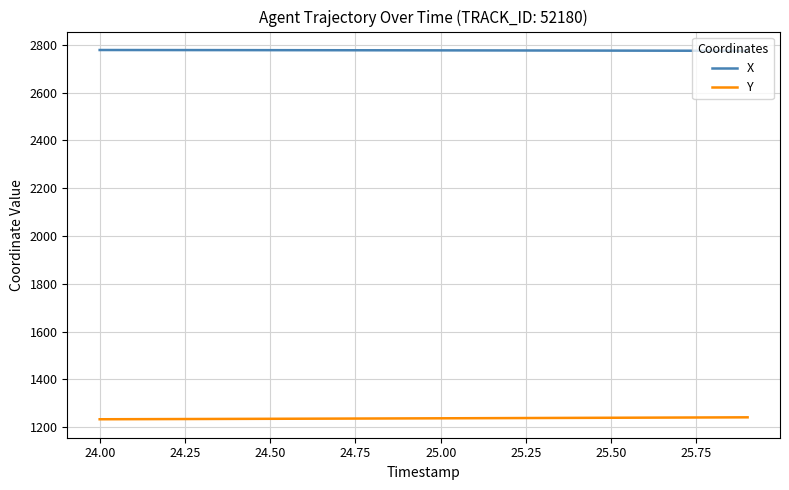

Rank the series by their maximum value, from lowest to highest.

Y, X